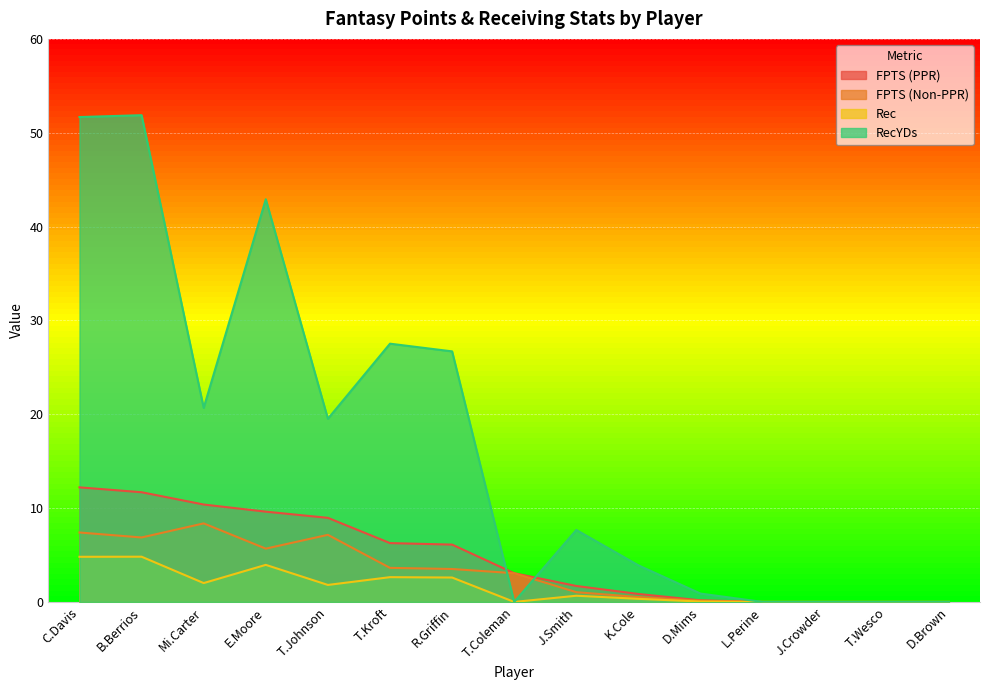

Which has a higher value, K.Cole or L.Perine?

K.Cole